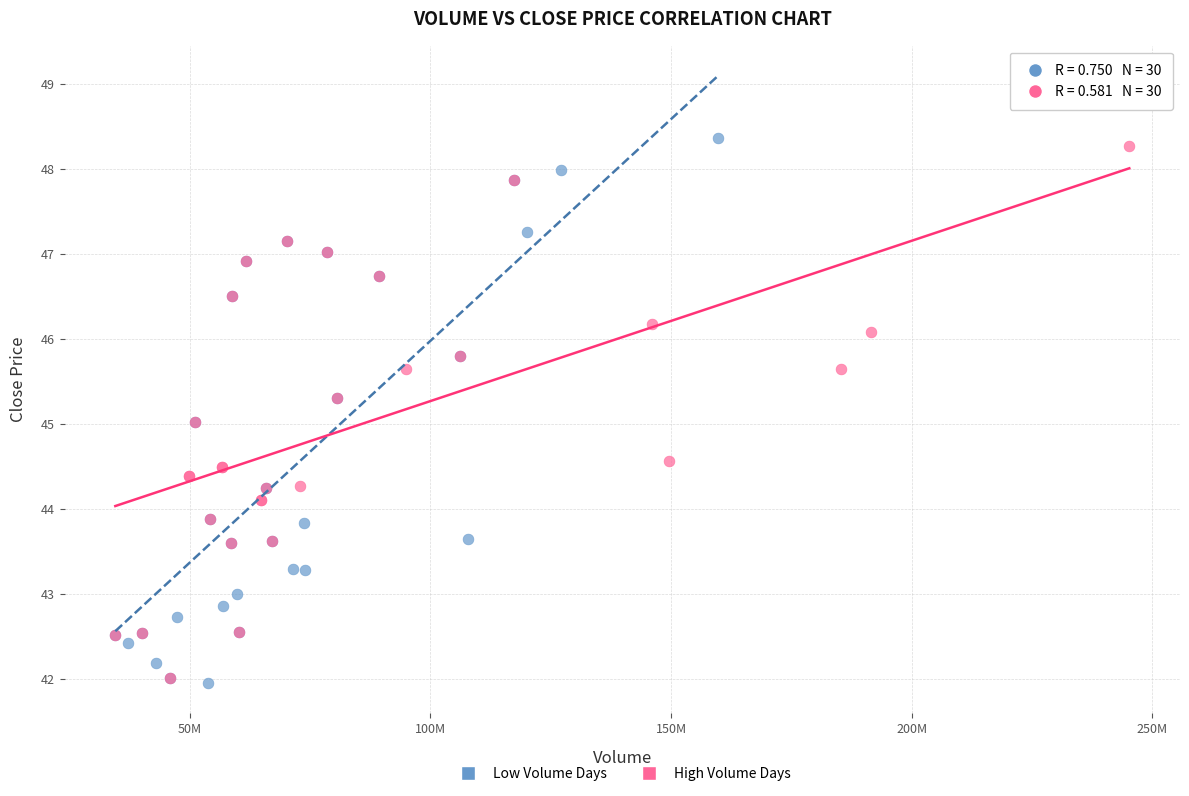

Which series reaches the maximum Y coordinate?

Low Volume Days